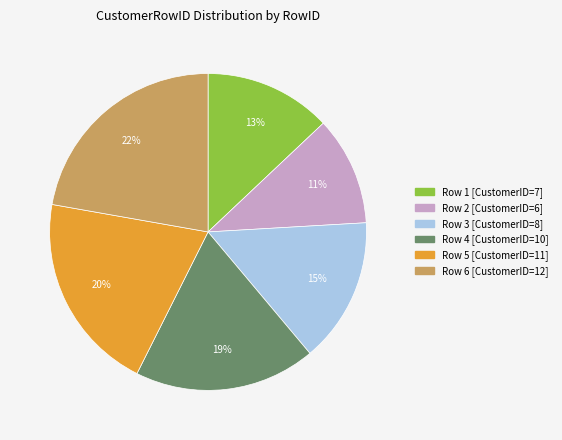

How many segments does this pie chart have?

6